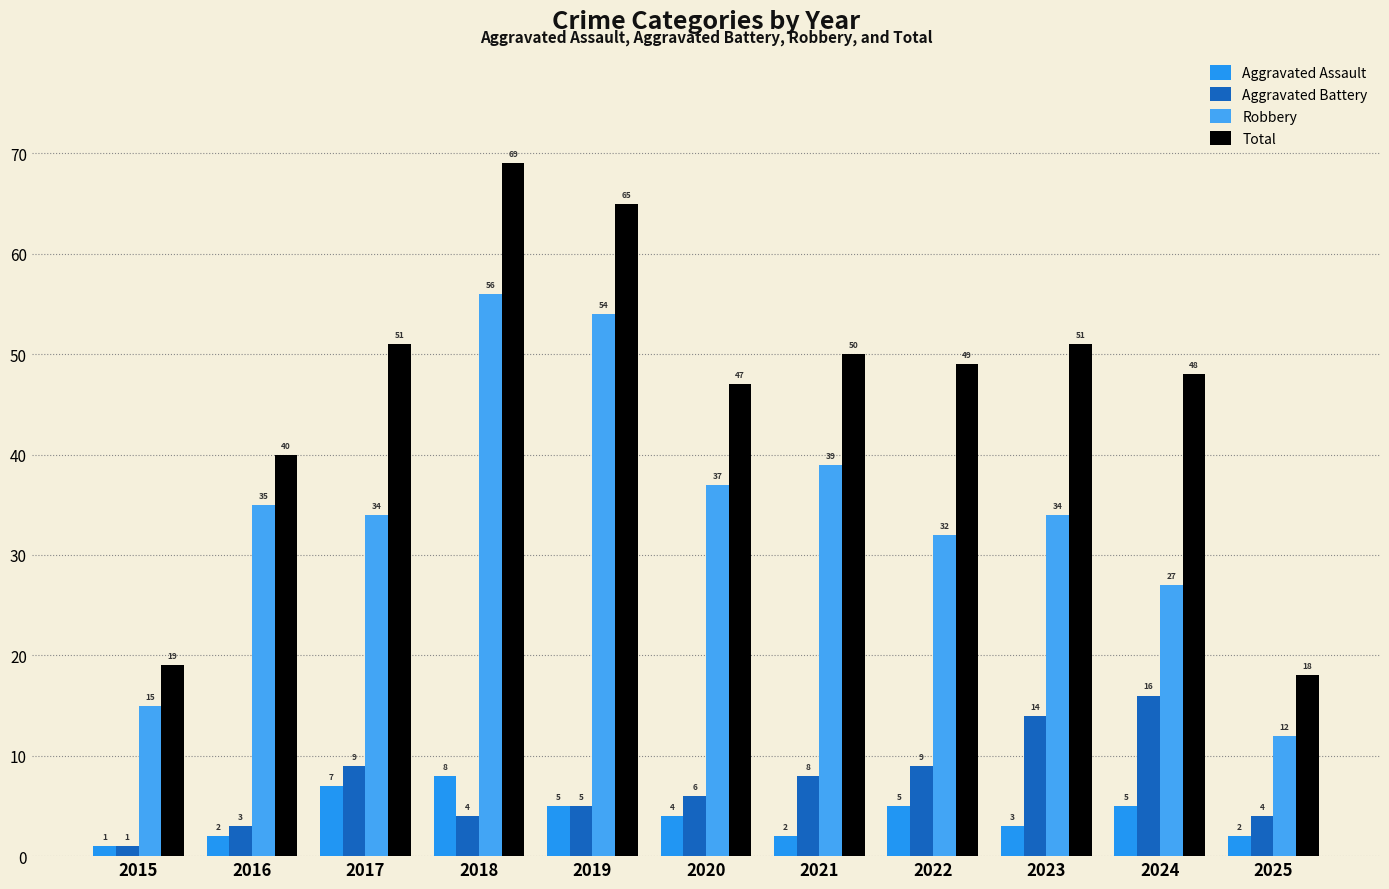

Reading right to left, list all the values displayed in this chart.

Aggravated Assault: 2	5	3	5	2	4	5	8	7	2	1
Aggravated Battery: 4	16	14	9	8	6	5	4	9	3	1
Robbery: 12	27	34	32	39	37	54	56	34	35	15
Total: 18	48	51	49	50	47	65	69	51	40	19